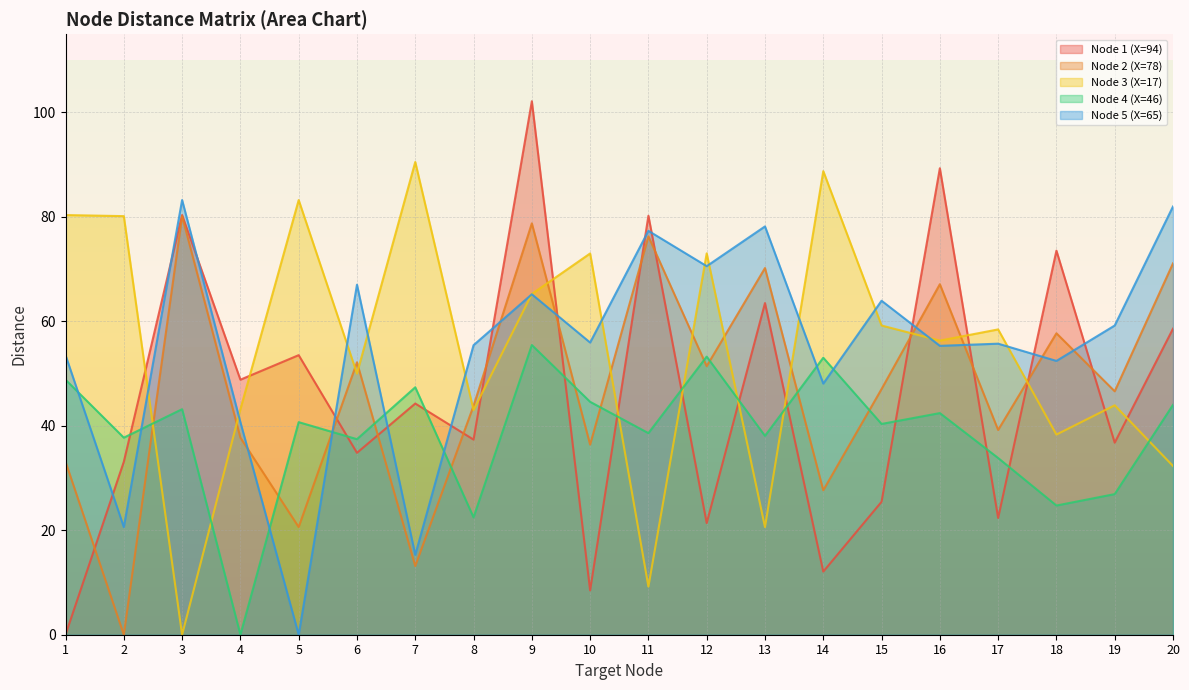

How many intersections are there between Node 1 (X=94) and Node 2 (X=78)?

12